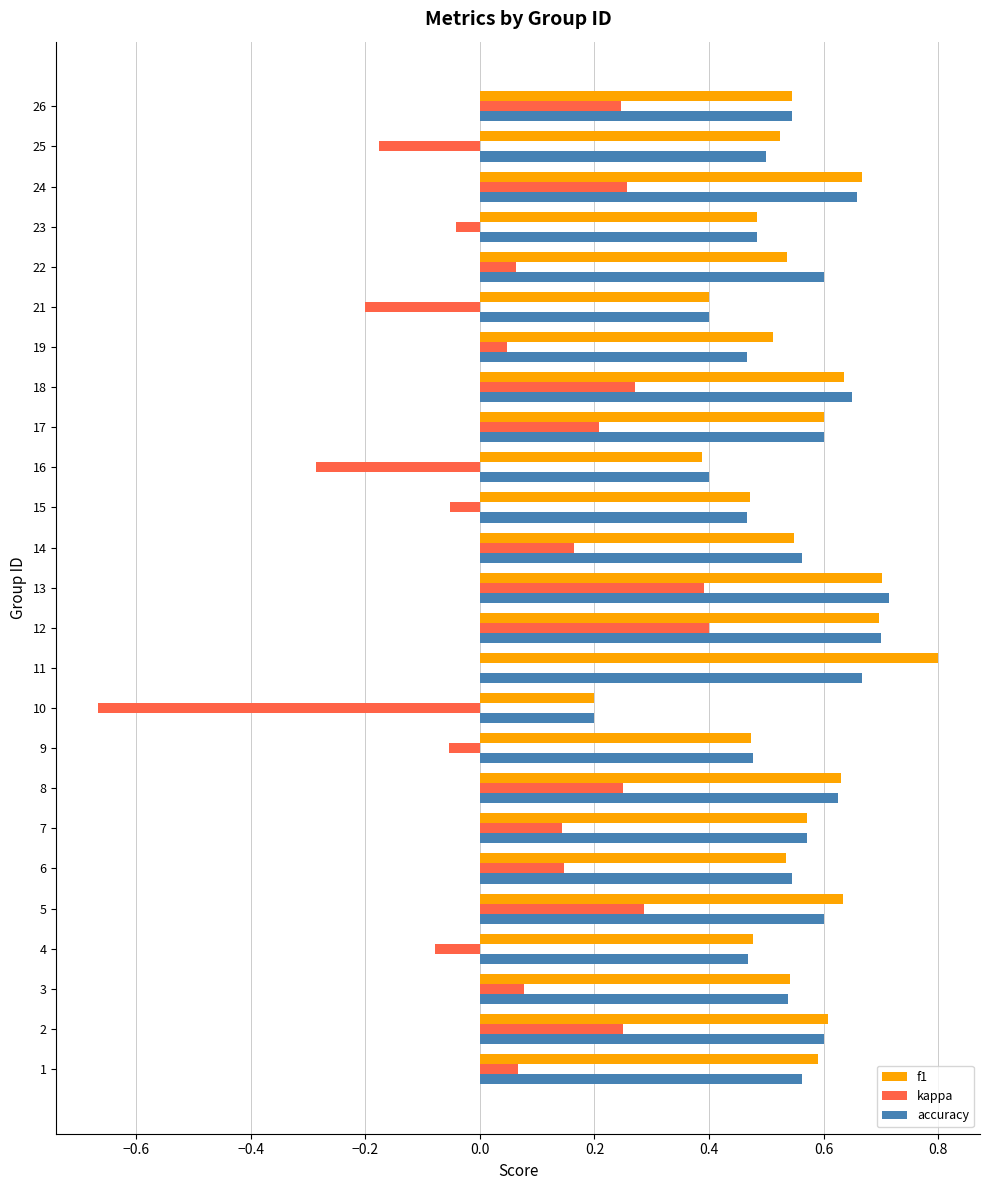

Read the accuracy value at 16.

0.4